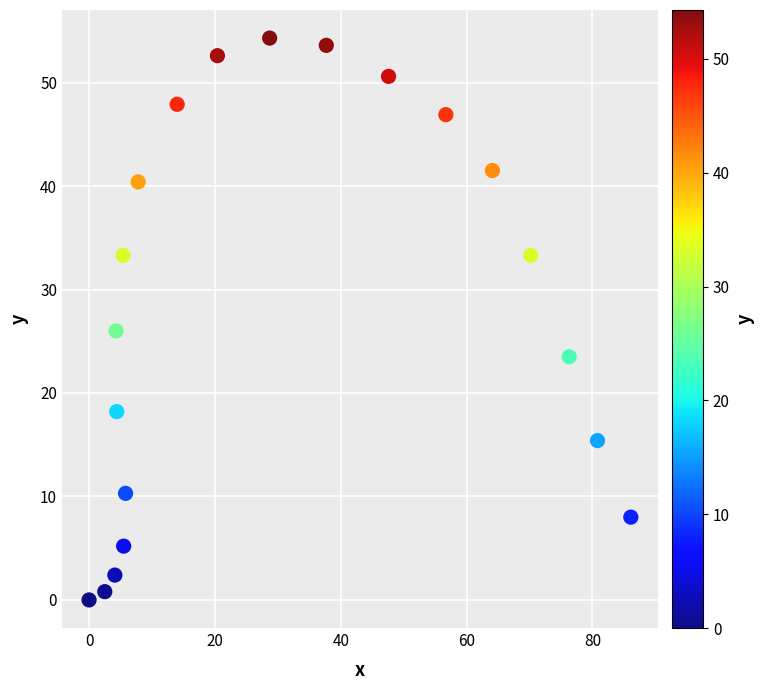

What Y value in the scatter plot is closest to 27?

26.0